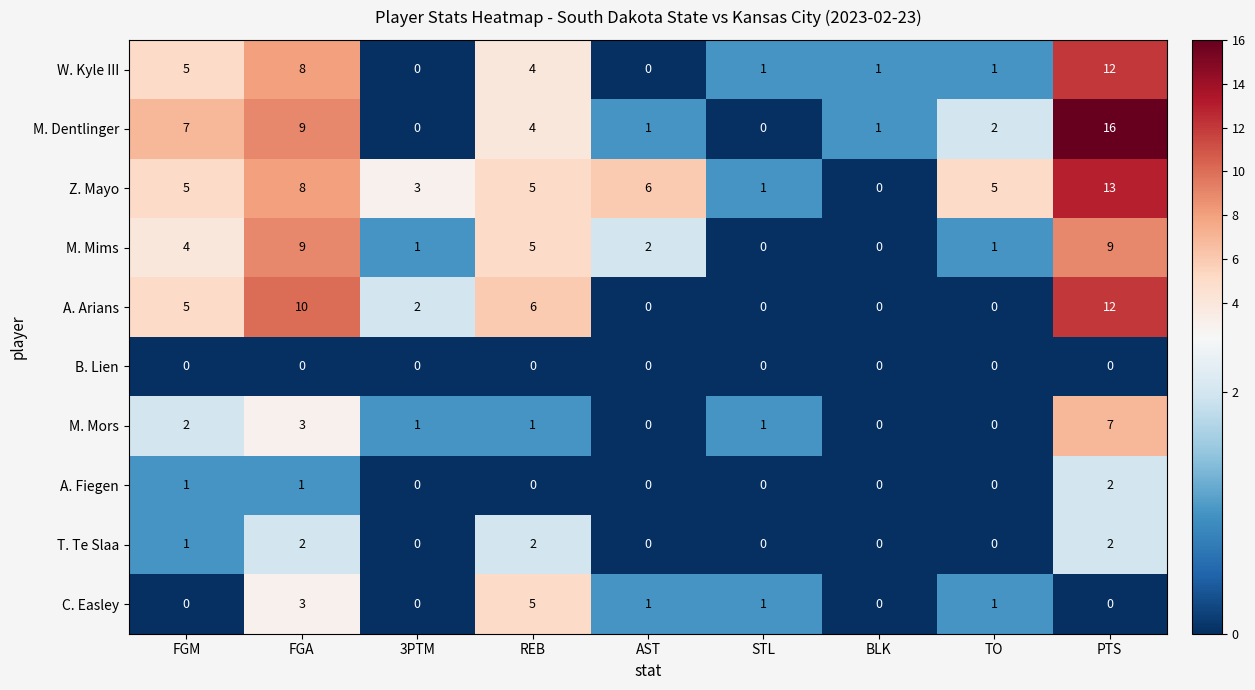

At which label does W. Kyle III first exceed 1?

FGM